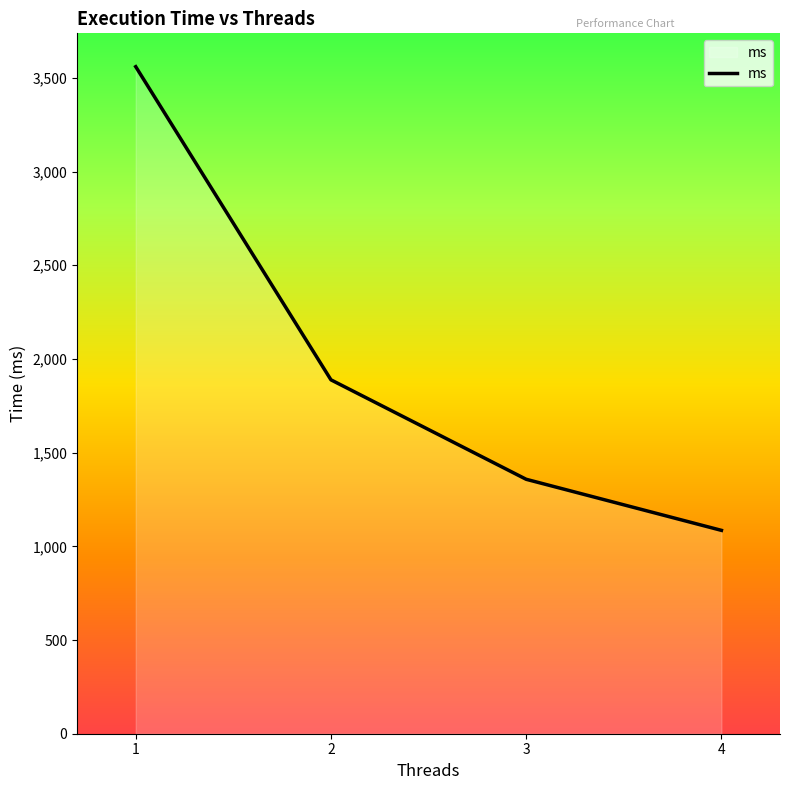

Between 1 and 4, which is larger?

1